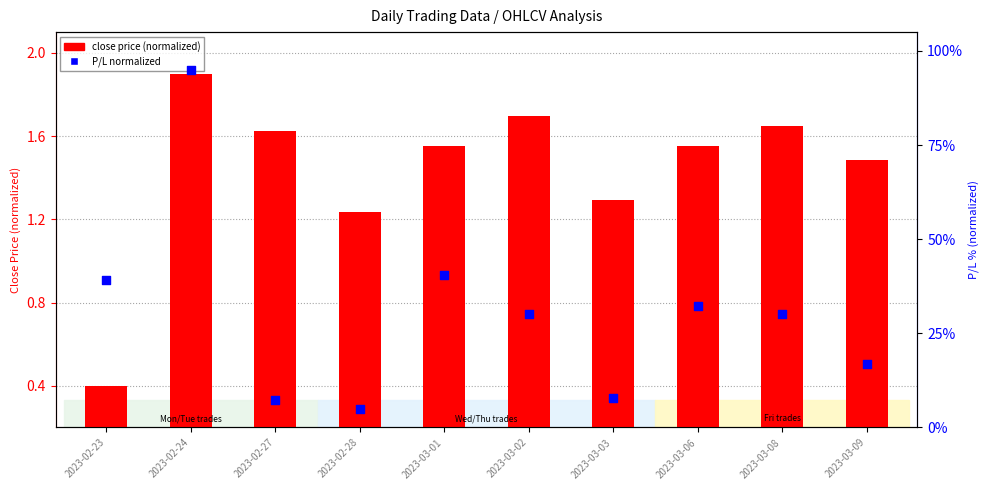

Is the value of close (normalized) at 2023-03-01 greater than the value of P/L (normalized) at 2023-02-27?

Yes